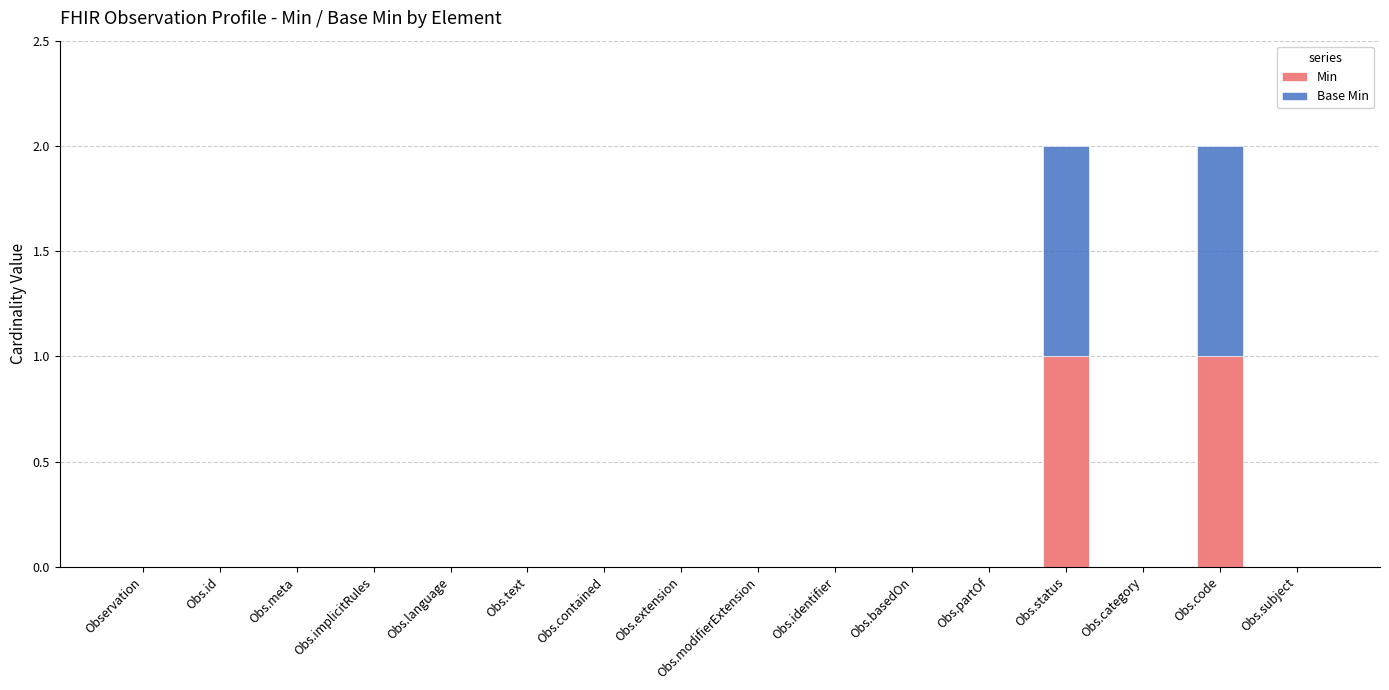

The Min series shows 0 at Obs.code. True or false?

False